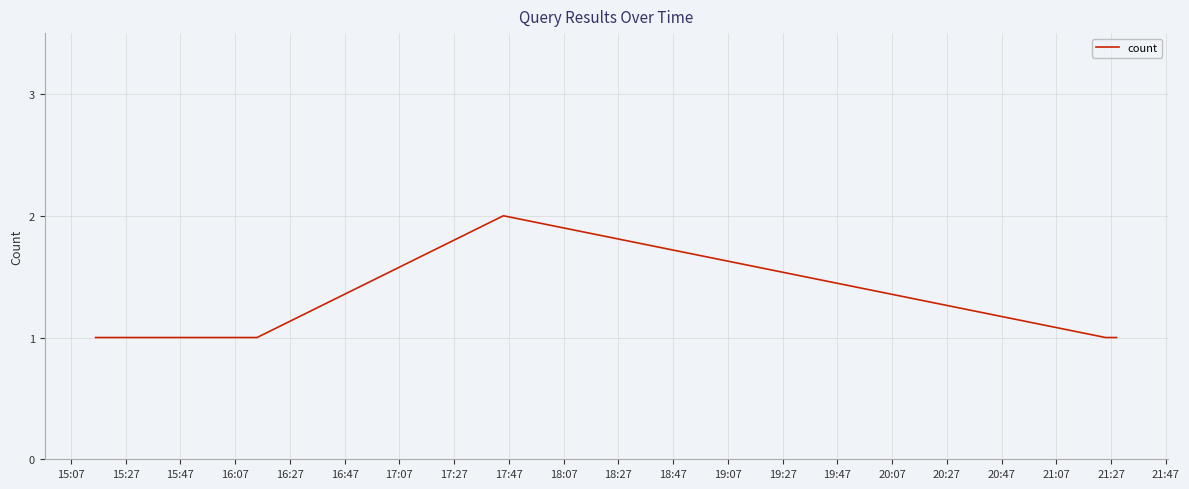

What is the sum of all values?

7